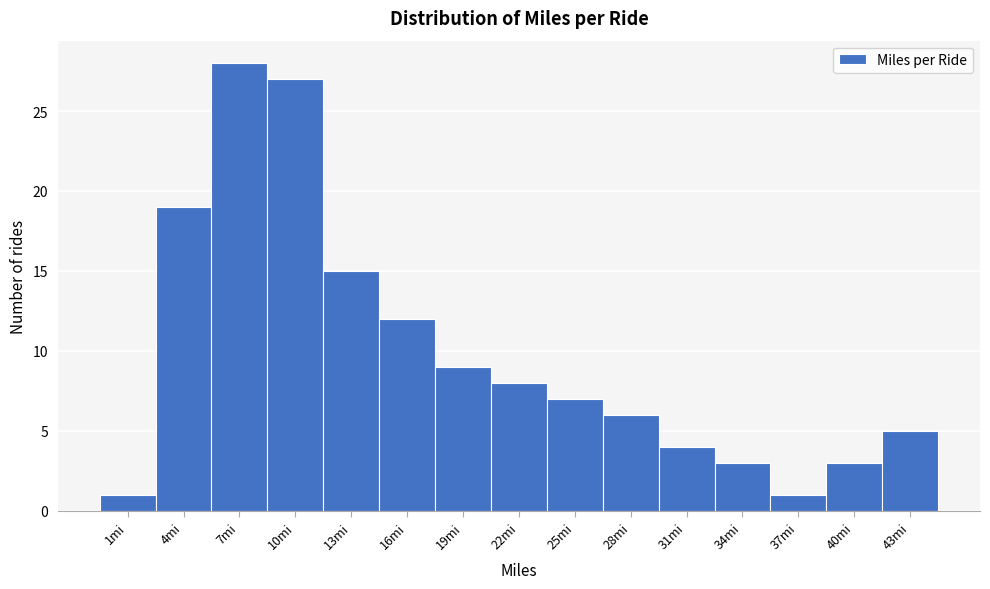

Reading left to right, what are all the values shown in this chart?

1	19	28	27	15	12	9	8	7	6	4	3	1	3	5